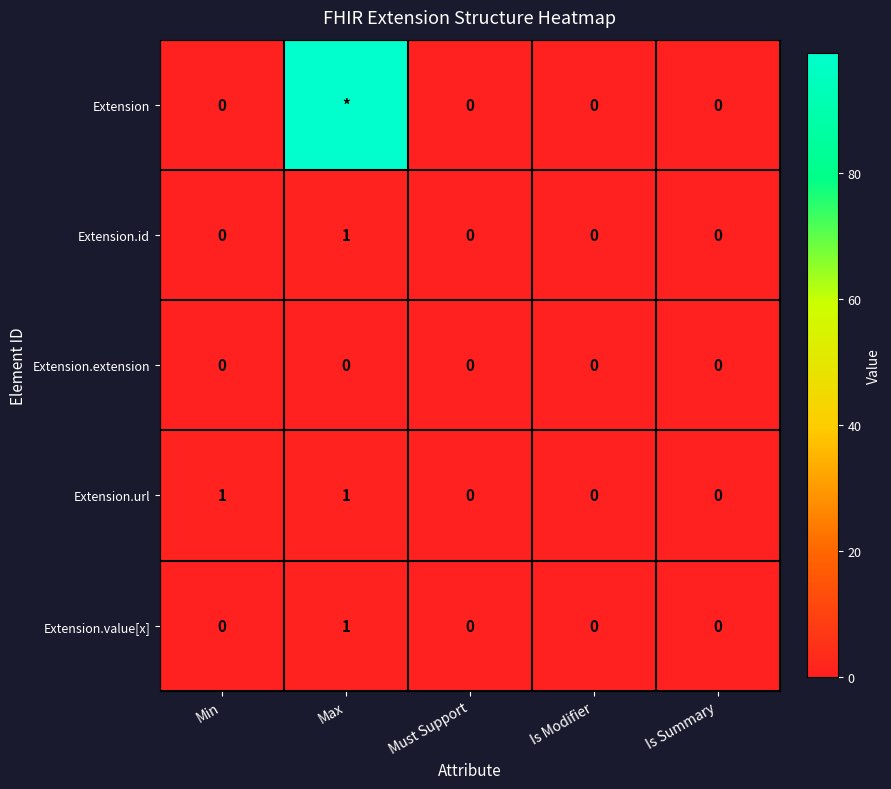

True or false: Extension.value[x] has a value of 0 at Must Support.

True